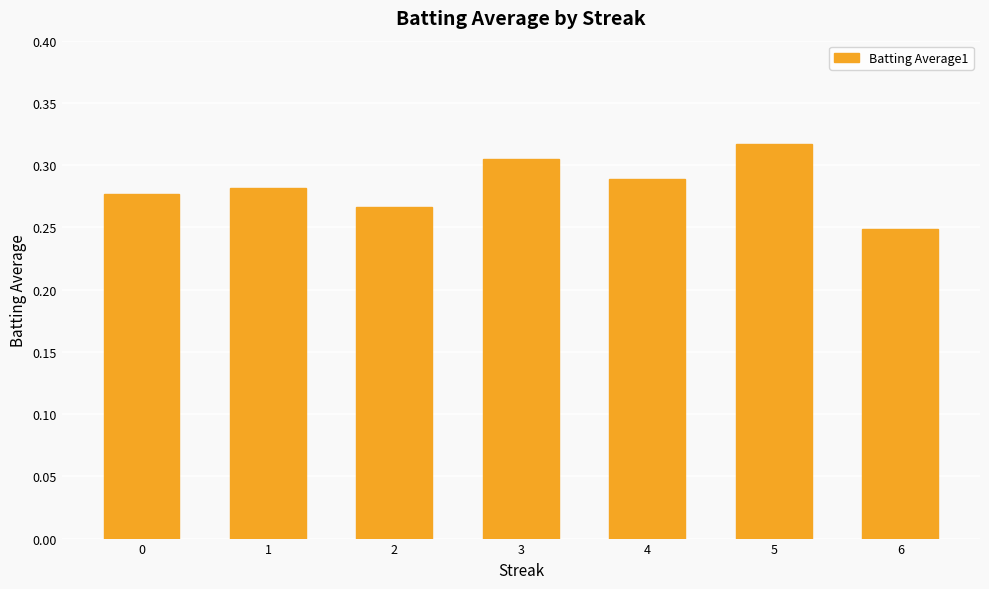

List the labels in order of value, smallest first.

6, 2, 0, 1, 4, 3, 5